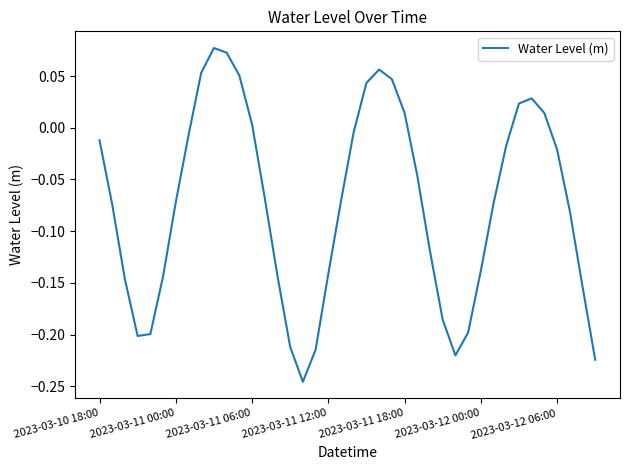

What is the difference between the maximum and minimum values?

0.3